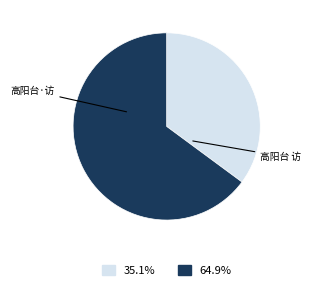

Which category accounts for the majority?

高阳台 访吴敬梓元武阁读书处遗址